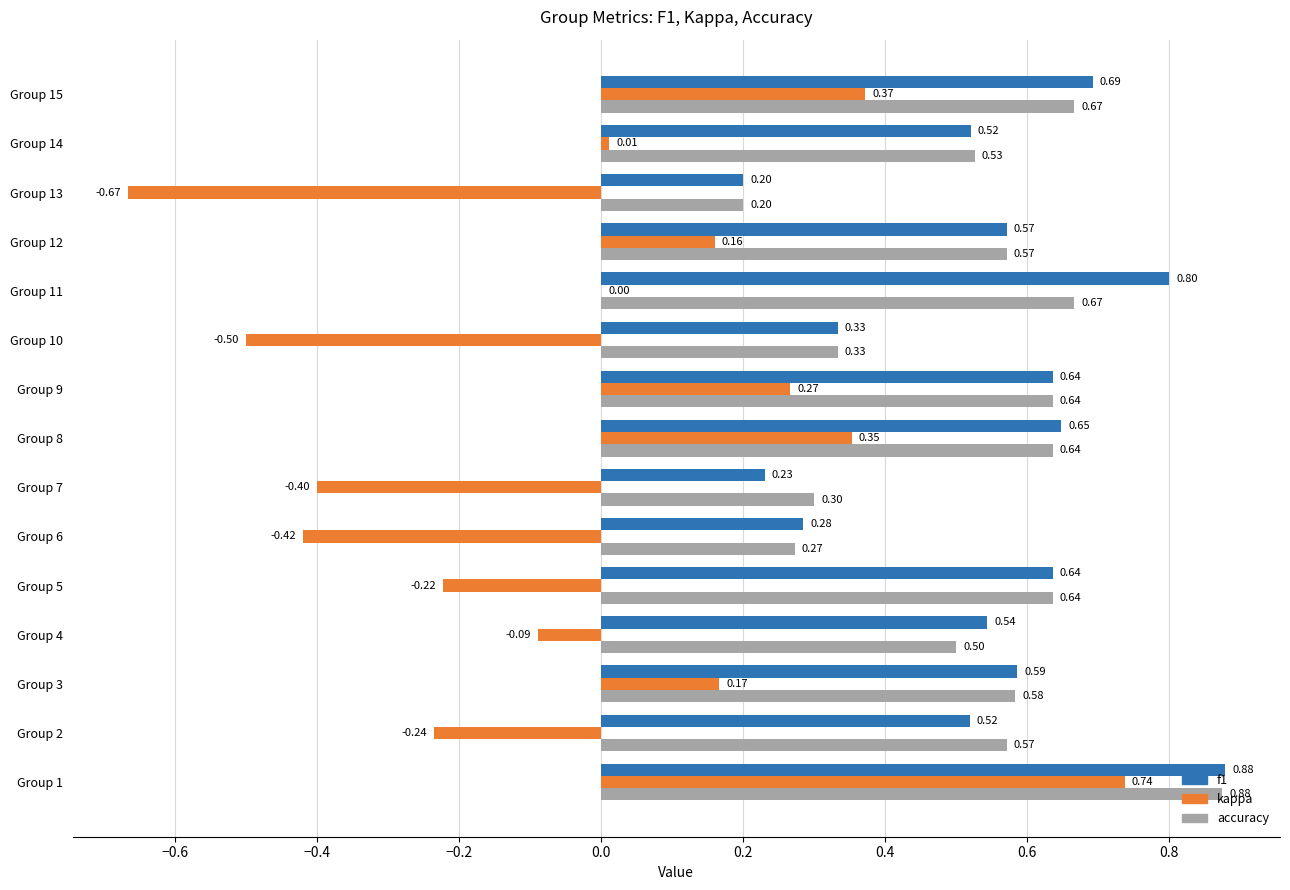

What is the sum of all accuracy values?

8.0